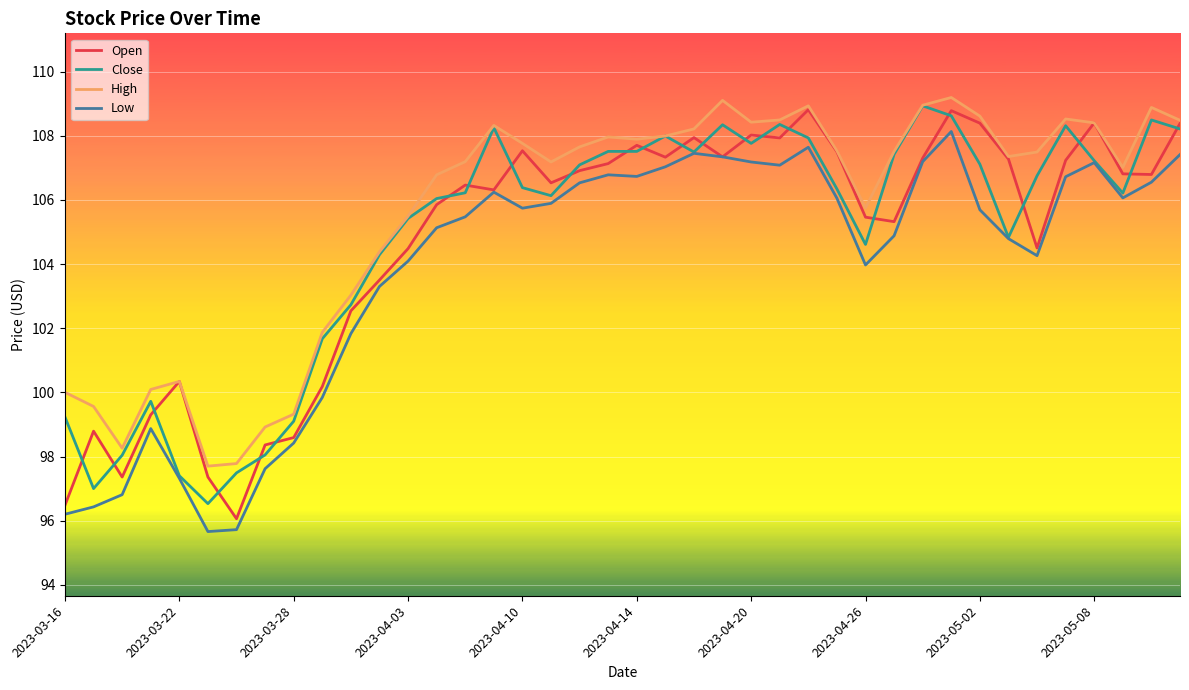

At how many categories does at least one series exceed 105?

28